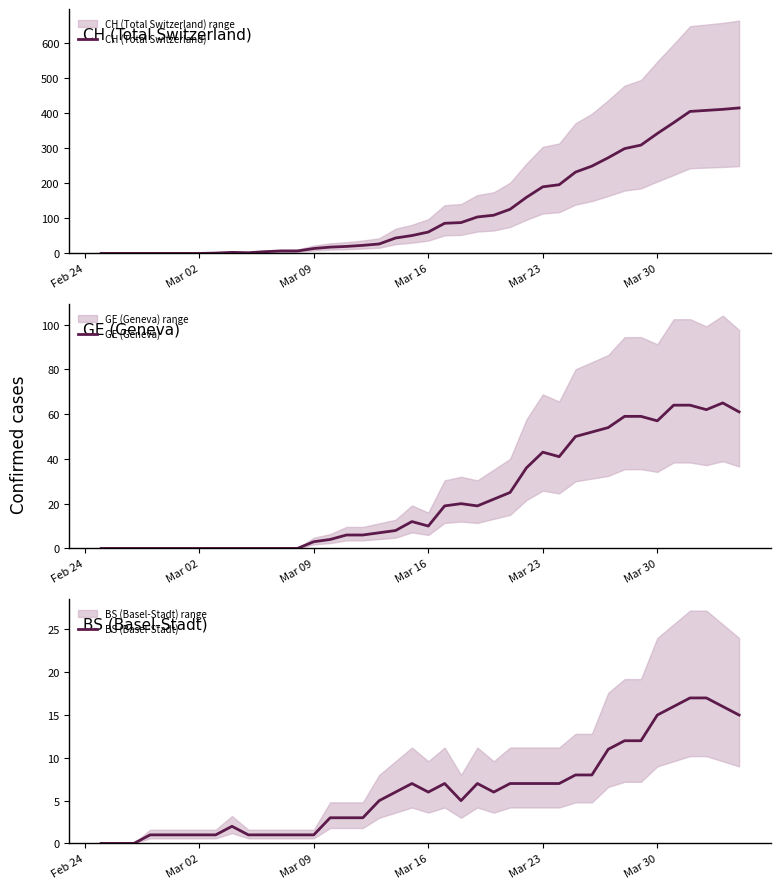

What is the highest value of the CH (Total Switzerland) series?

415